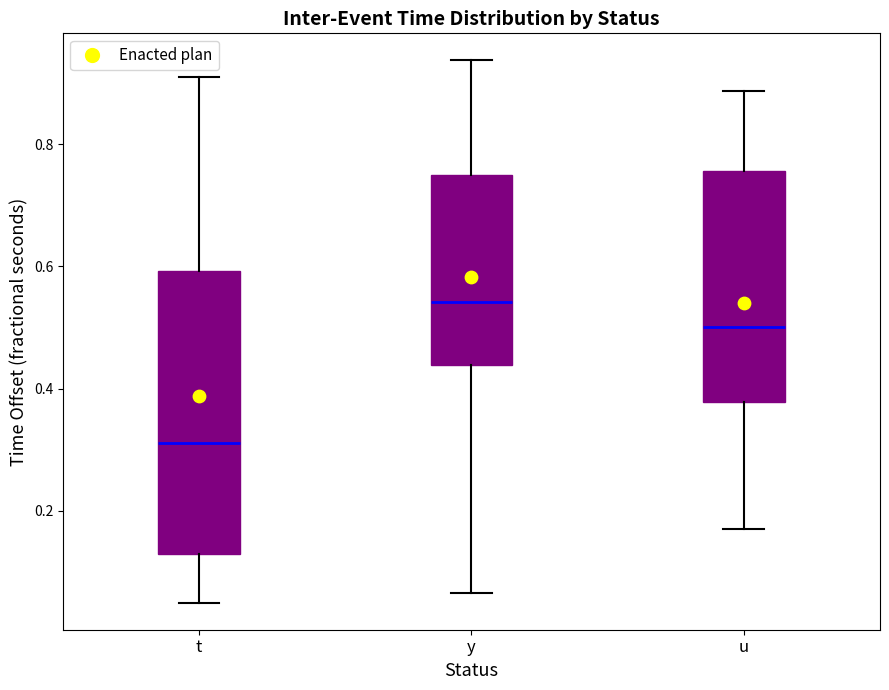

Where does the upper whisker of the box for t end on the y-axis? The values are not printed on the chart, so give them approximately, as read against the axis.

0.92